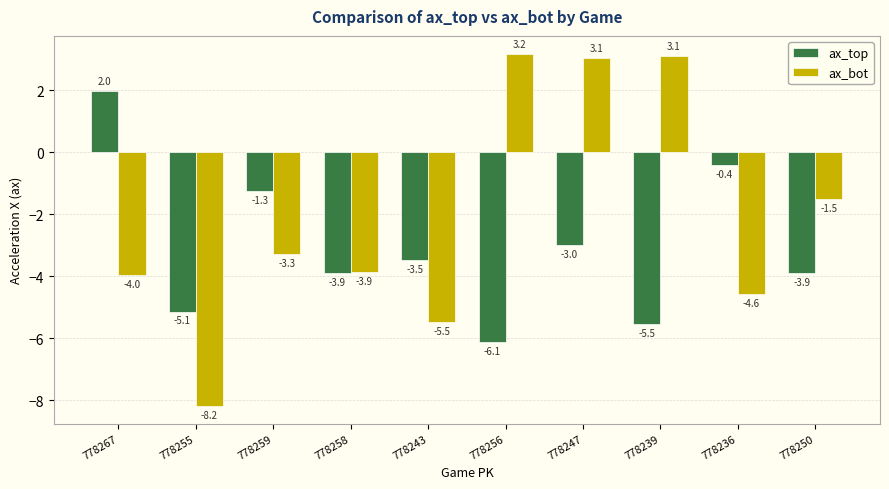

Is it true that ax_bot equals -4.0 at 778267?

True